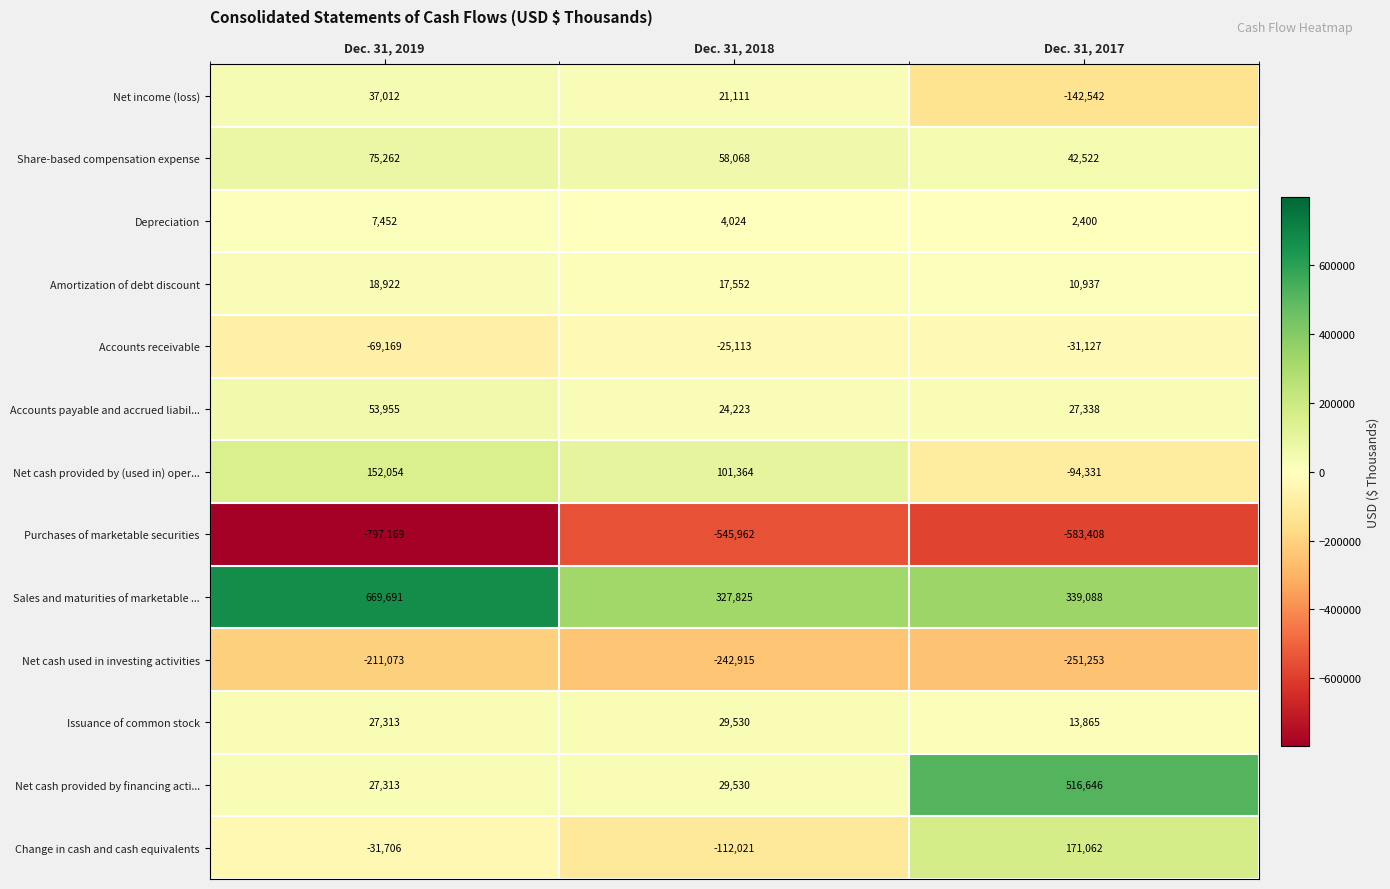

Which series changed the most between Dec. 31, 2019 and Dec. 31, 2018?

Sales and maturities of marketable ...